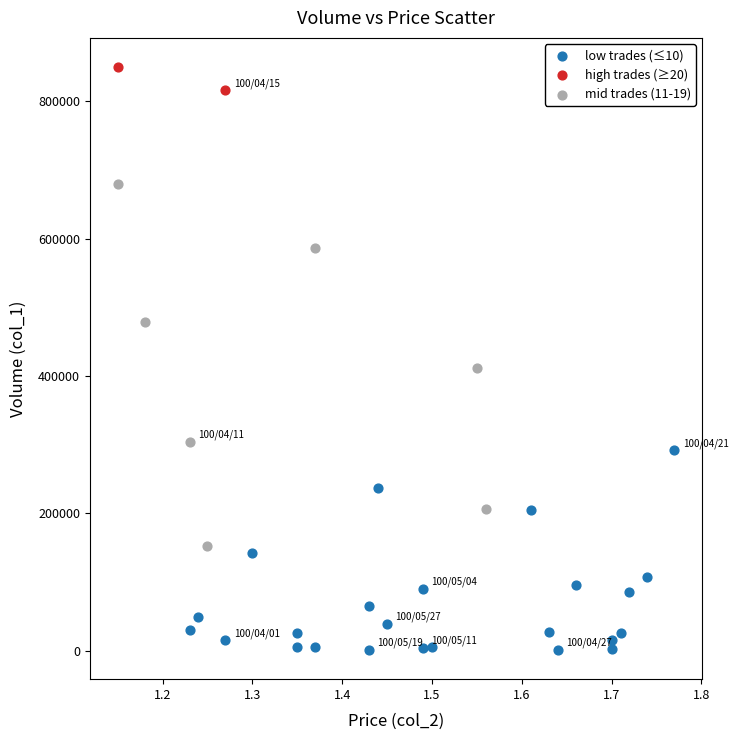

What are all the series names shown in the legend?

low trades (≤10), high trades (≥20), mid trades (11-19)